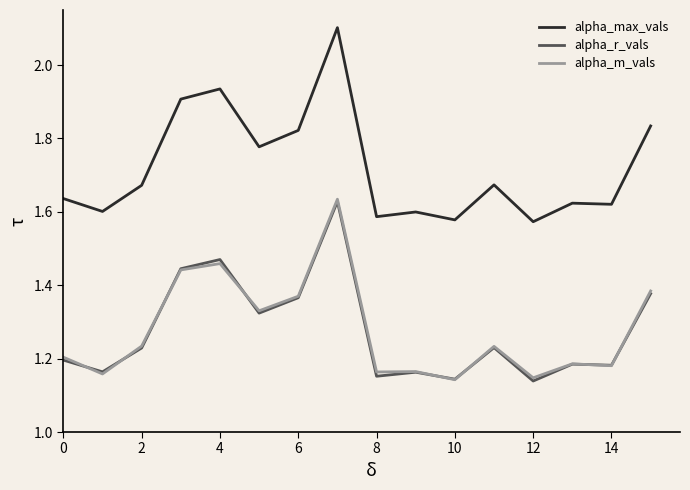

Is this an area chart (filled region under the line)?

No